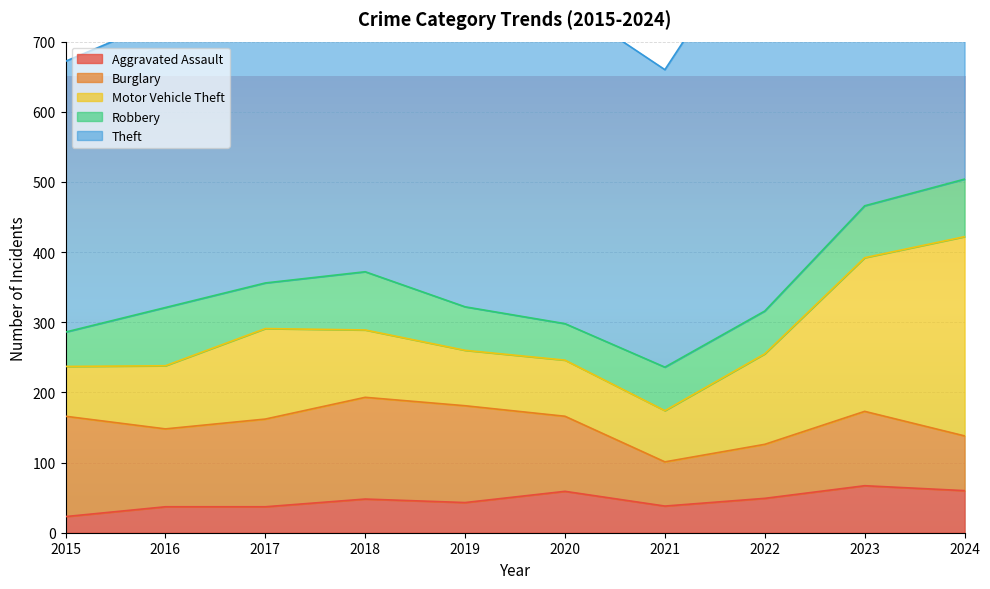

What are all the series names shown in the legend?

Aggravated Assault, Burglary, Motor Vehicle Theft, Robbery, Theft